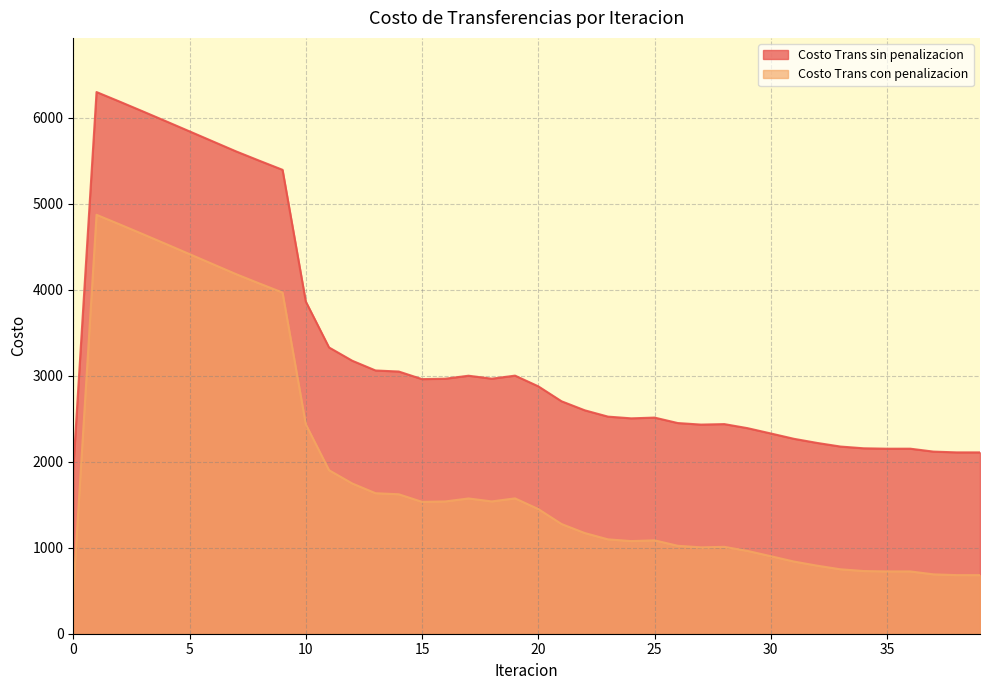

What is the value of the Costo Trans con penalizacion point at the 22nd from the left?

1276.3